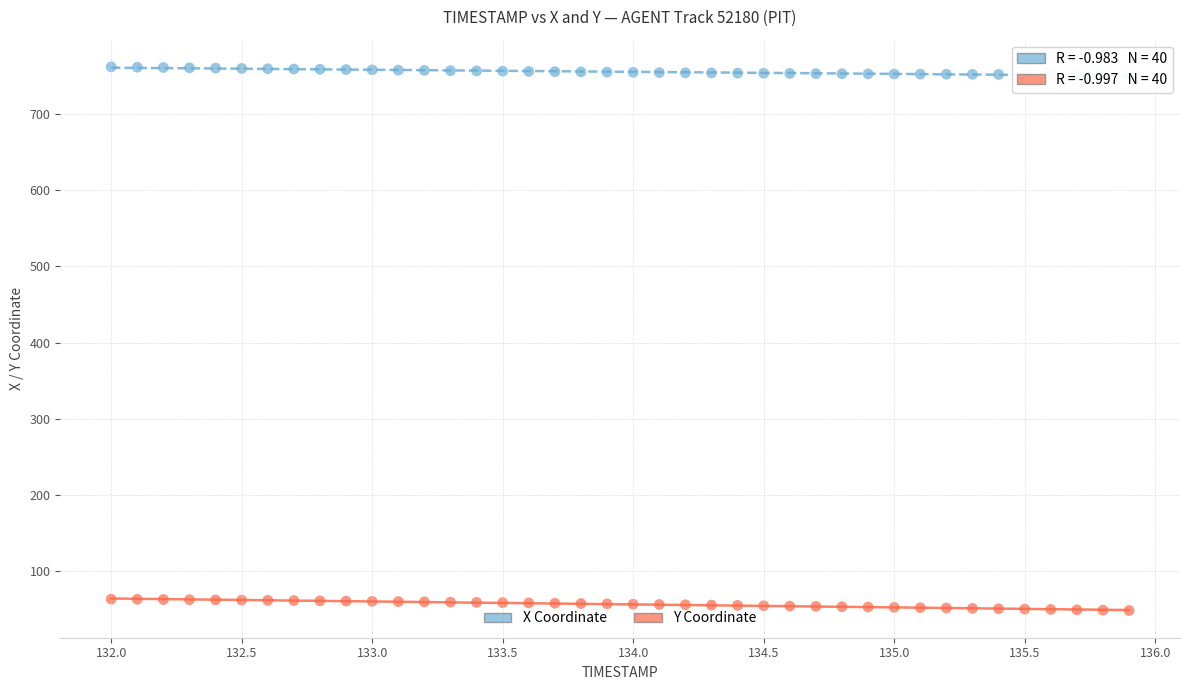

Across all data points, what is the range of Y values (max minus min)?

712.7